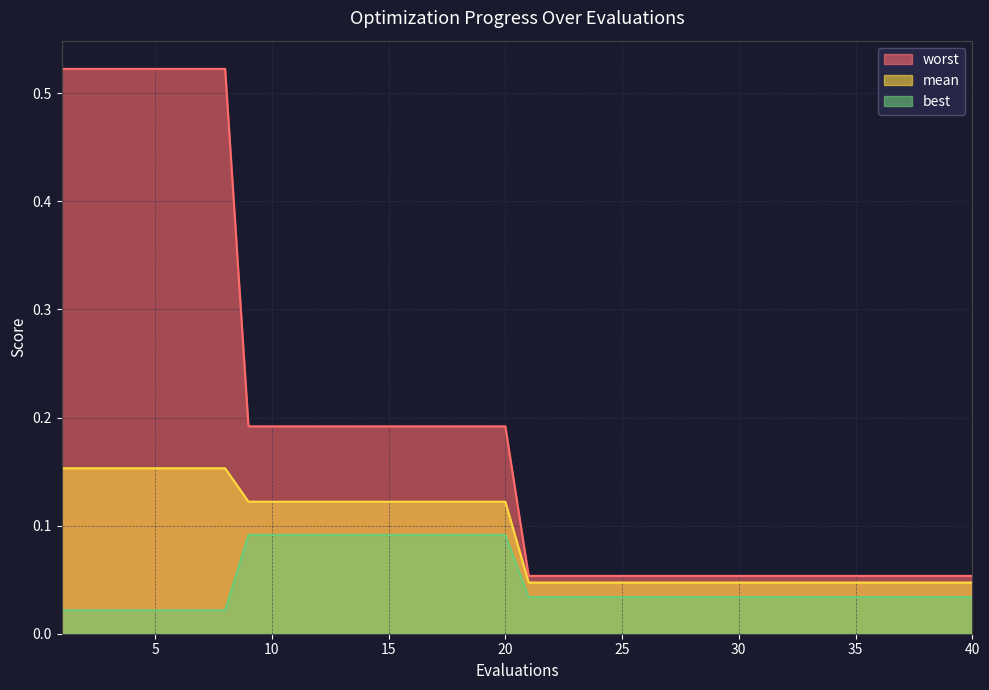

At which label is worst closest to 0?

21